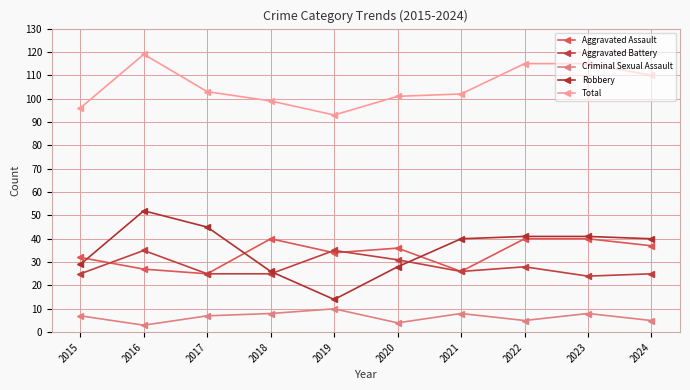

At which category is the sum across all series the highest?

2016